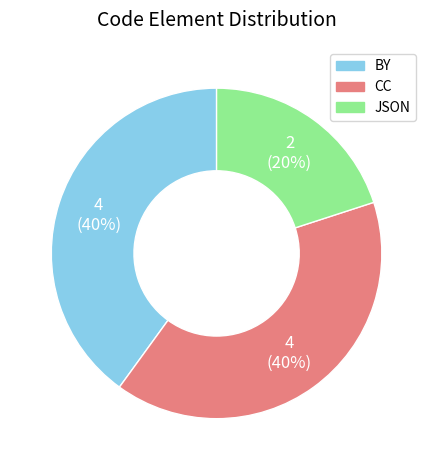

Which category has the smallest portion of the pie?

JSON